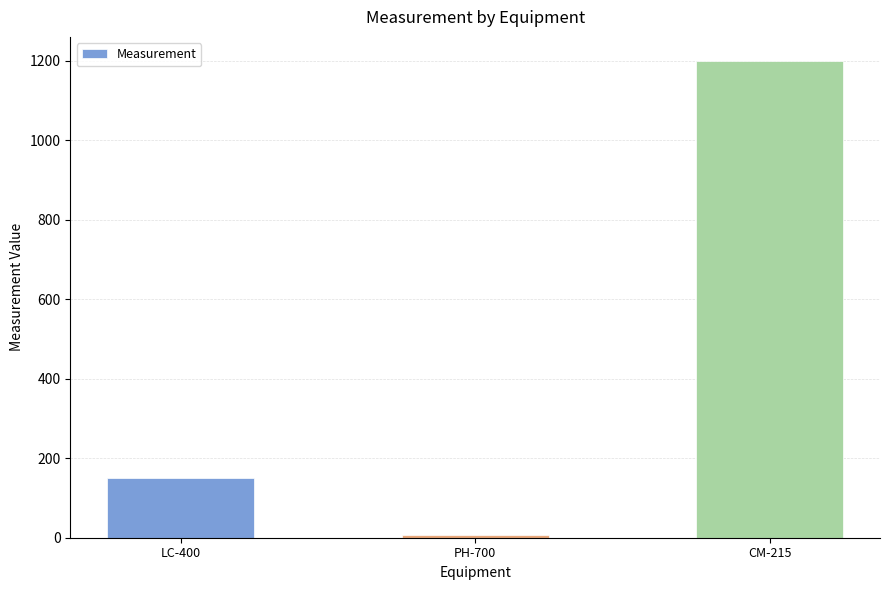

What position from the right is CM-215?

1